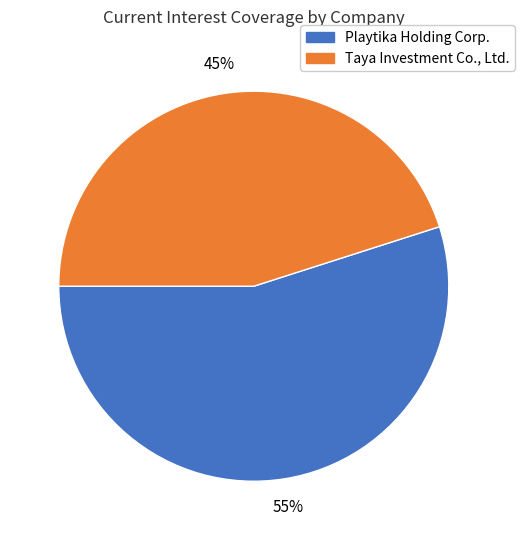

To the nearest percent, what is the difference between the largest and smallest slice percentages?

10%